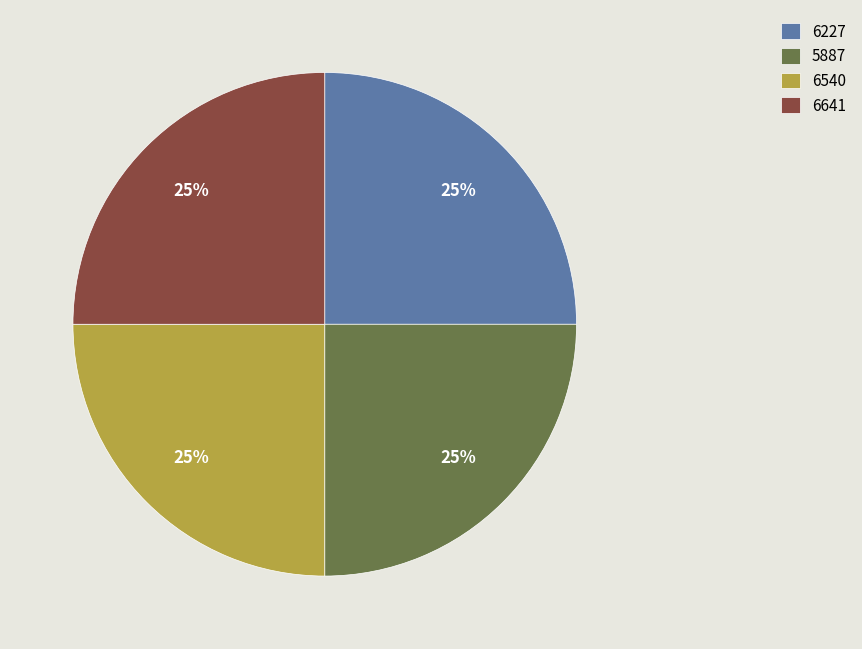

Does any single category account for the majority?

No